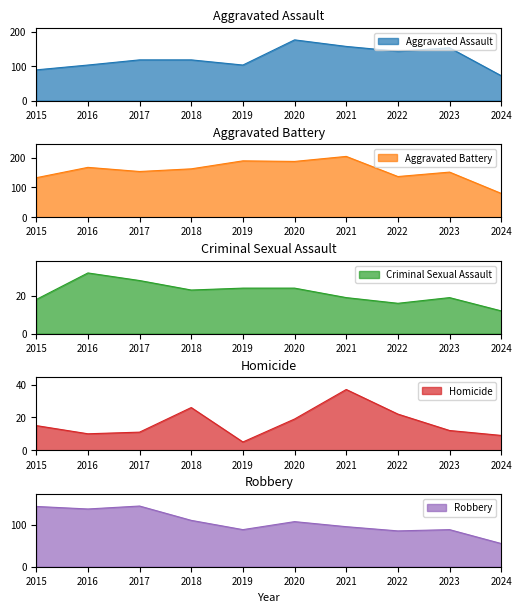

How many lines are shown in the chart?

5